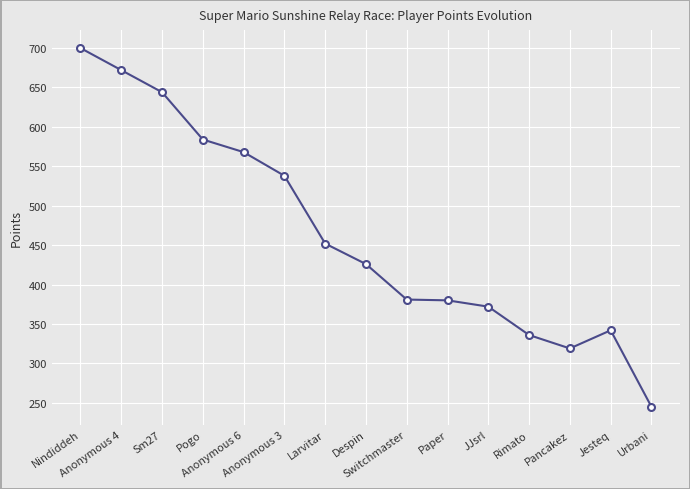

What is the difference between the values at Paper and Nindiddeh?

320